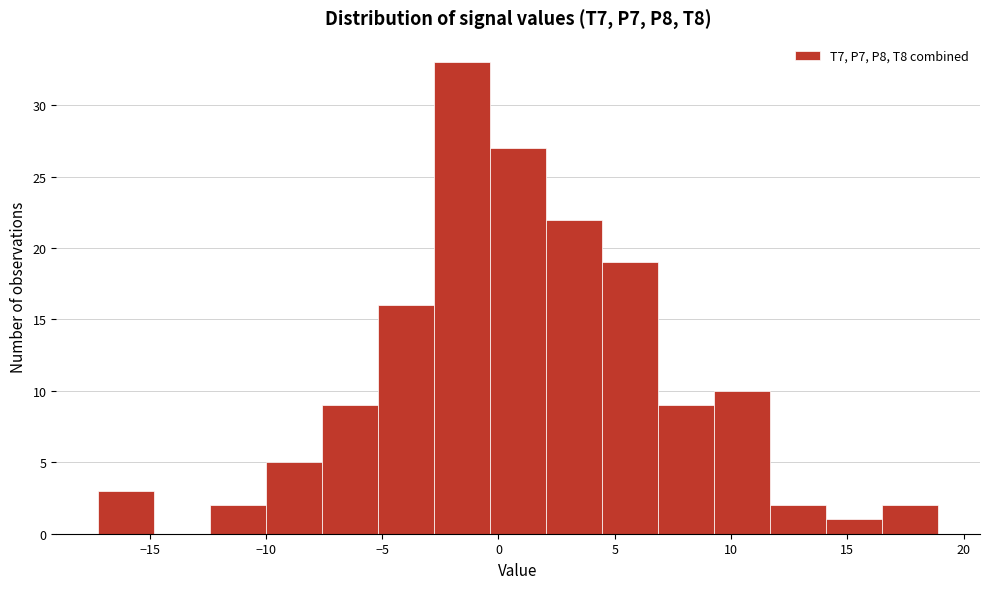

Which range on the x-axis has the tallest bar?

-3.0 to -0.5